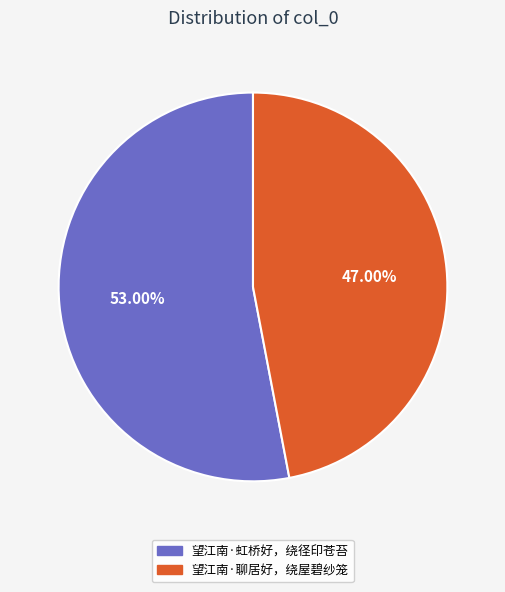

Combined, what portion of the pie is 望江南·聊居好，绕屋碧纱笼 and 望江南·虹桥好，绕径印苍苔?

100.0%